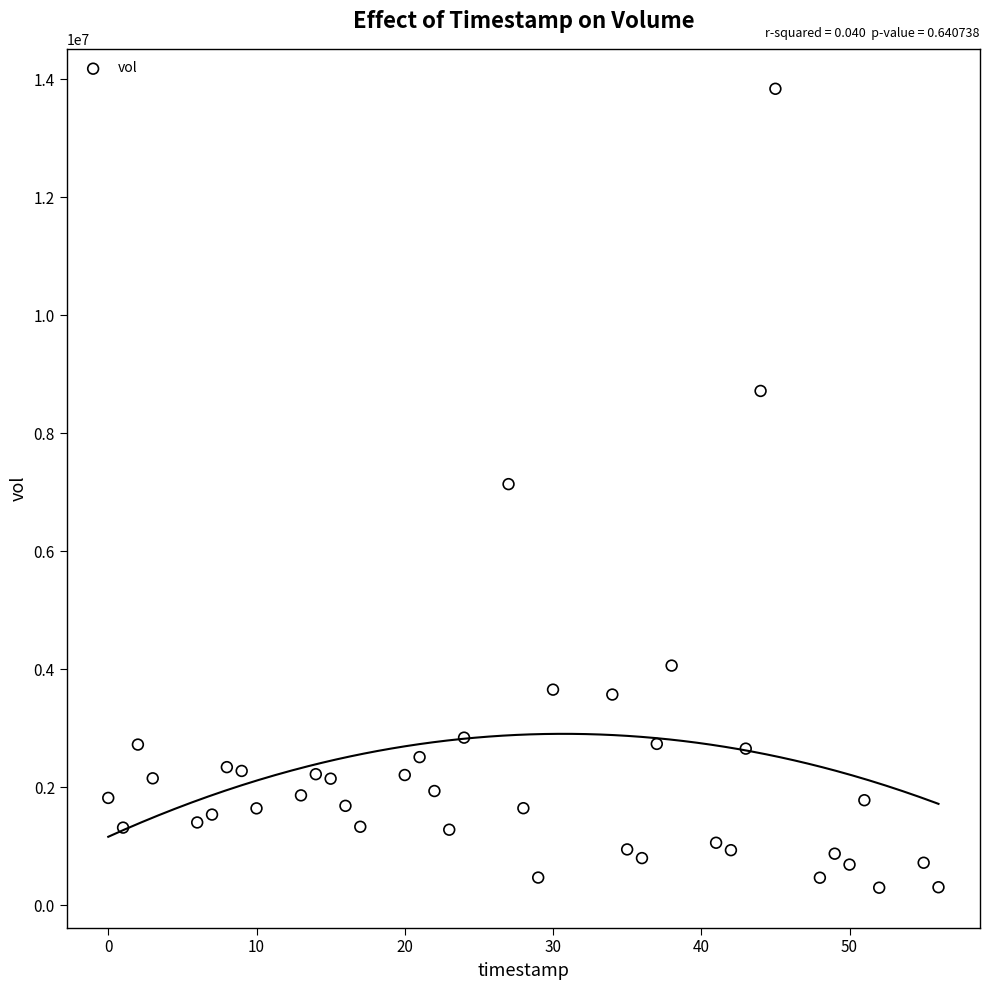

What is the range of X values (max minus min)?

56